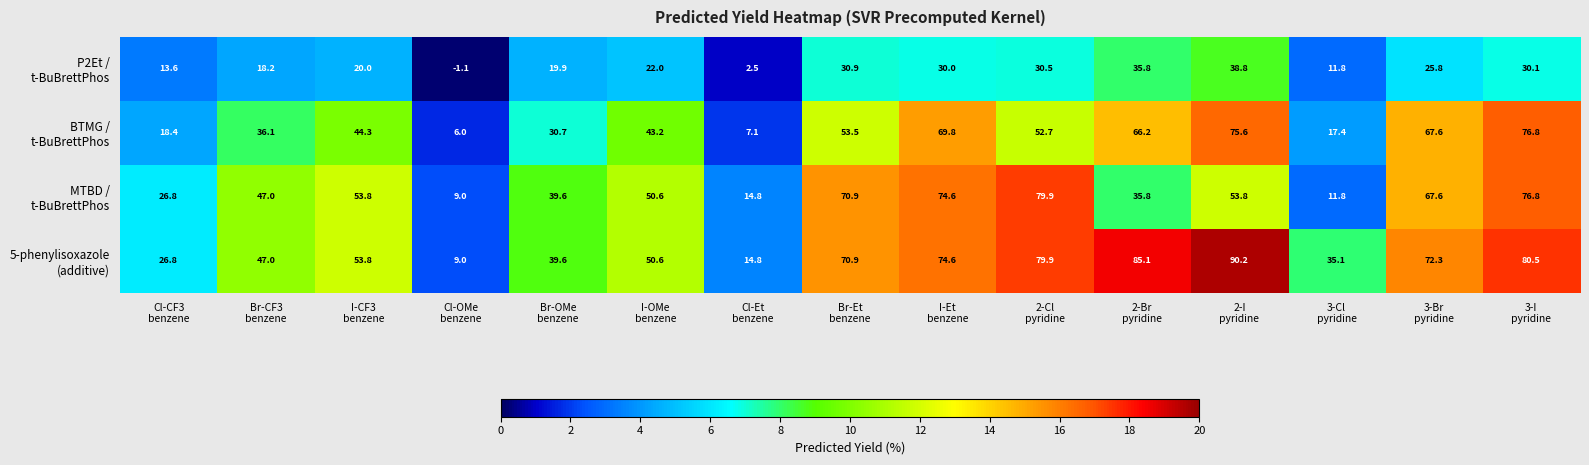

At how many categories does at least one series exceed 67?

7